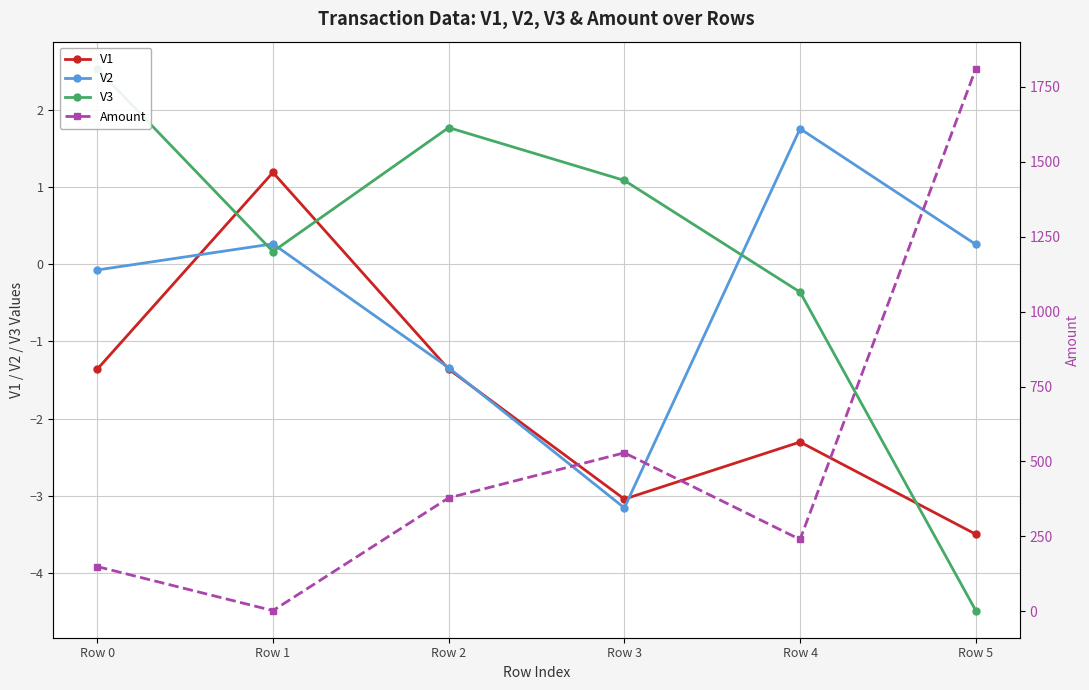

Where is V1 nearest to the value -1?

Row 2